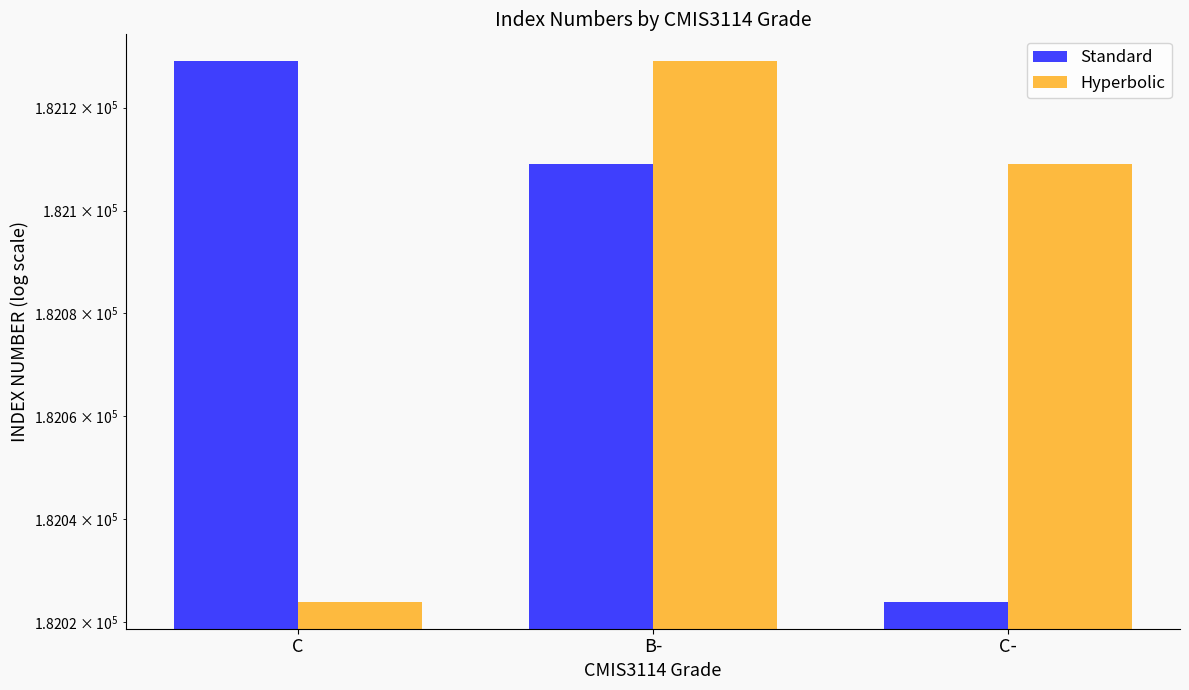

The value of Hyperbolic at B- is 93537. True or false?

False